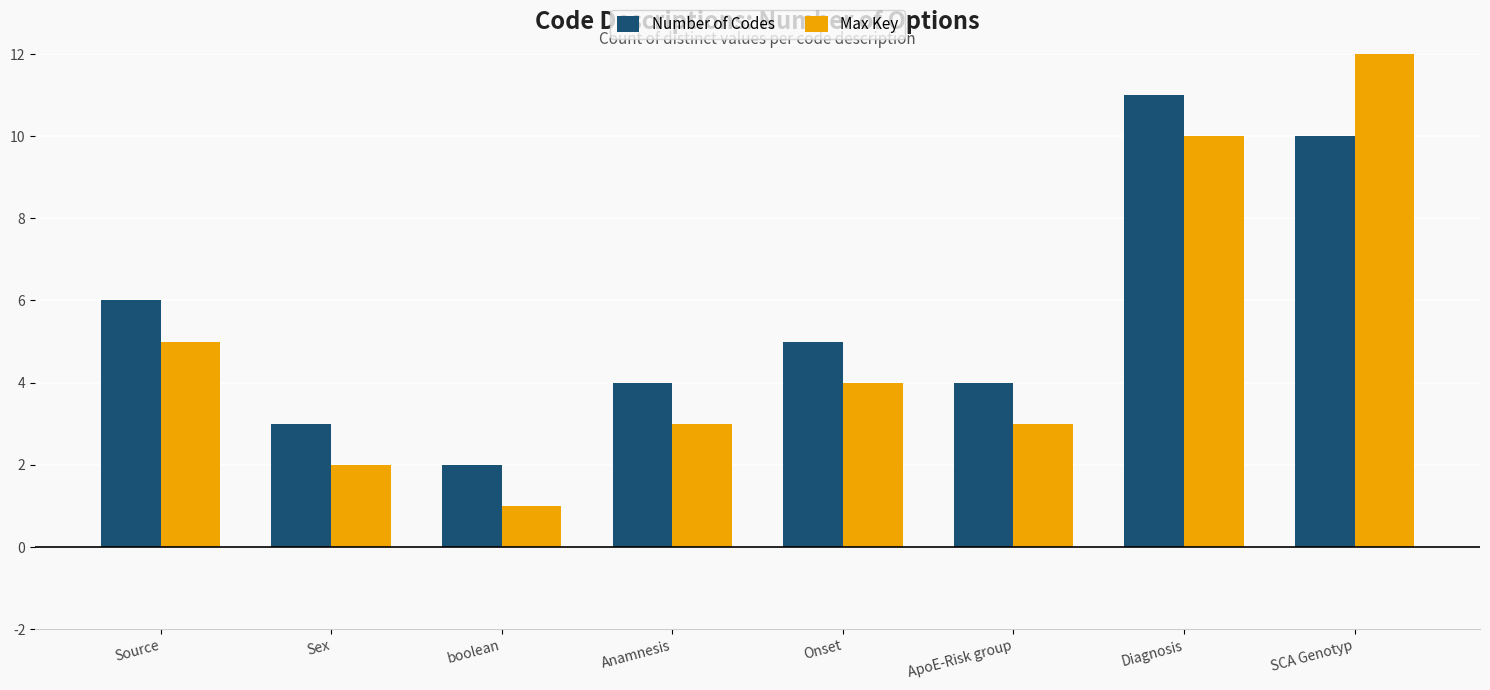

How many groups of bars are there?

8